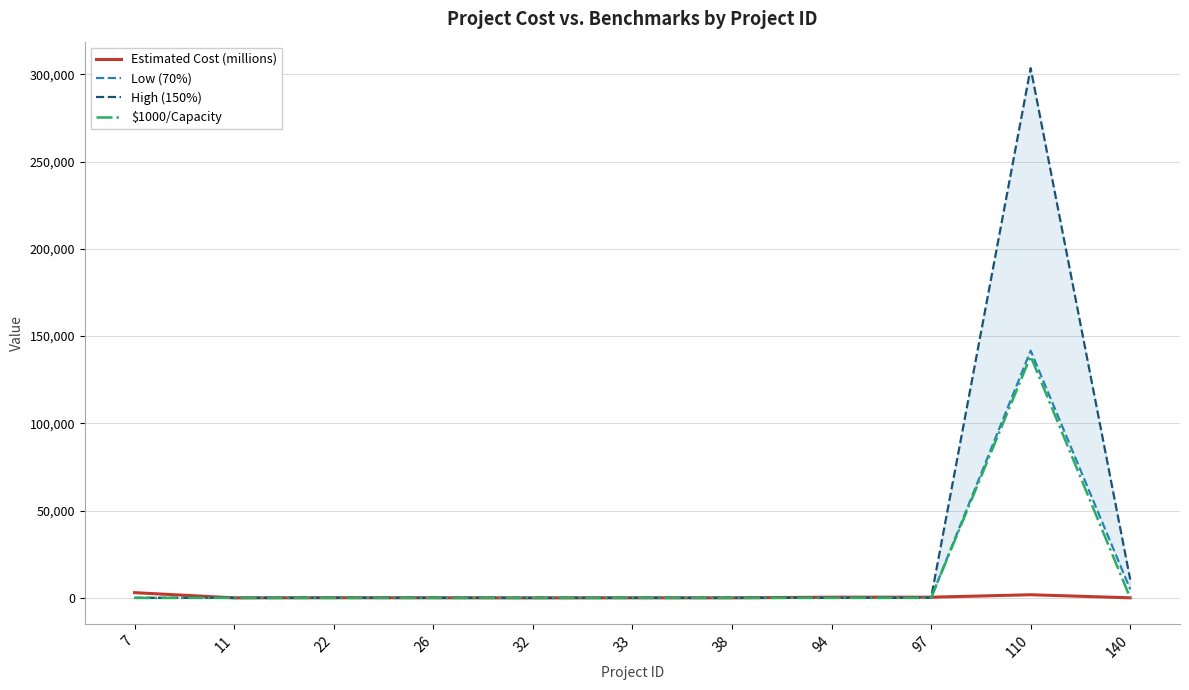

What is the total value across all series at 26?

73.5